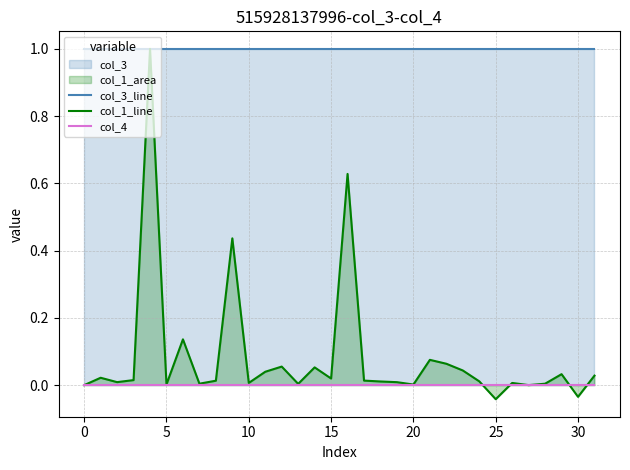

Reading left to right, transcribe all the data shown in this chart.

col_3_line: 1.0	1.0	1.0	1.0	1.0	1.0	1.0	1.0	1.0	1.0	1.0	1.0	1.0	1.0	1.0	1.0	1.0	1.0	1.0	1.0	1.0	1.0	1.0	1.0	1.0	1.0	1.0	1.0	1.0	1.0	1.0	1.0
col_1_line: 0.0	0.0	0.0	0.0	1.0	0.0	0.1	0.0	0.0	0.4	0.0	0.0	0.1	0.0	0.1	0.0	0.6	0.0	0.0	0.0	0.0	0.1	0.1	0.0	0.0	-0.0	0.0	0.0	0.0	0.0	-0.0	0.0
col_4: 0.0	0.0	0.0	0.0	0.0	0.0	0.0	0.0	0.0	0.0	0.0	0.0	0.0	0.0	0.0	0.0	0.0	0.0	0.0	0.0	0.0	0.0	0.0	0.0	0.0	0.0	0.0	0.0	0.0	0.0	0.0	0.0